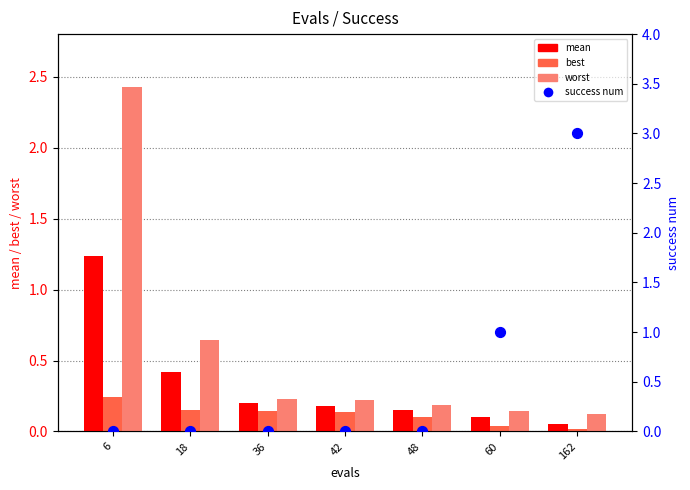

What are all the series names shown in the legend?

mean, best, worst, success num